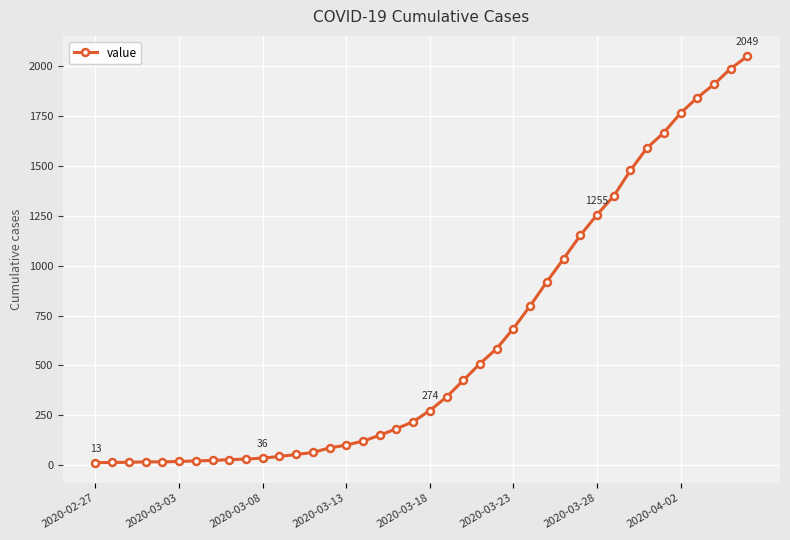

What is the average value?

622